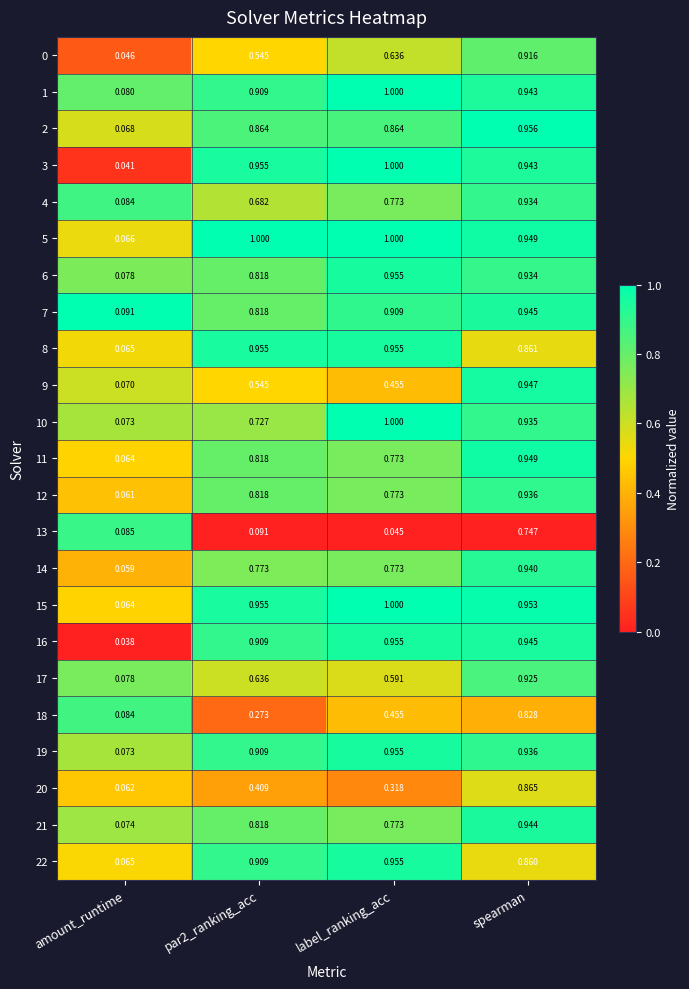

At which label does 15 reach its peak?

label_ranking_acc